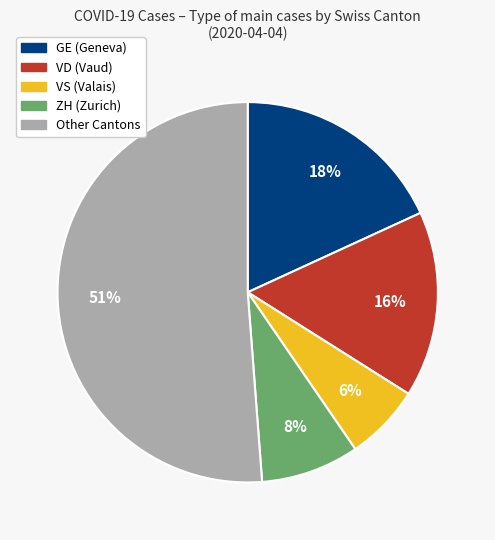

True or false: ZH (Zurich) accounts for 1% of the total.

False